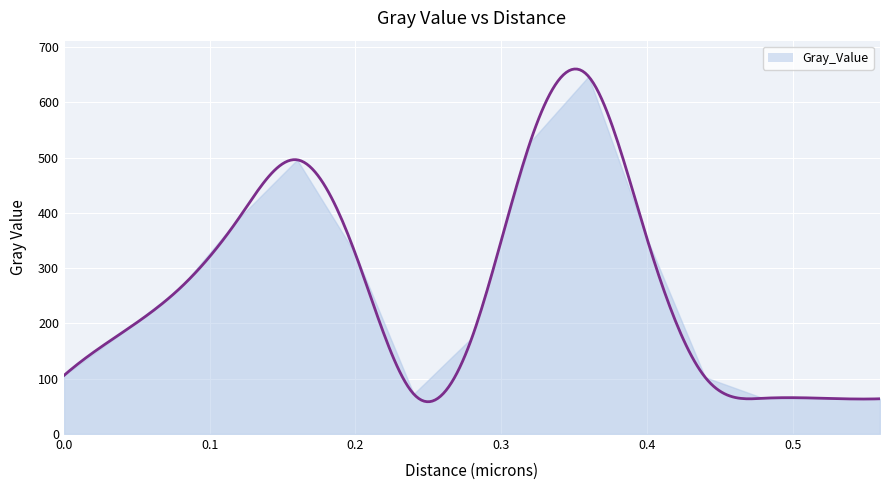

Which category has the lowest value across all series?

0.56